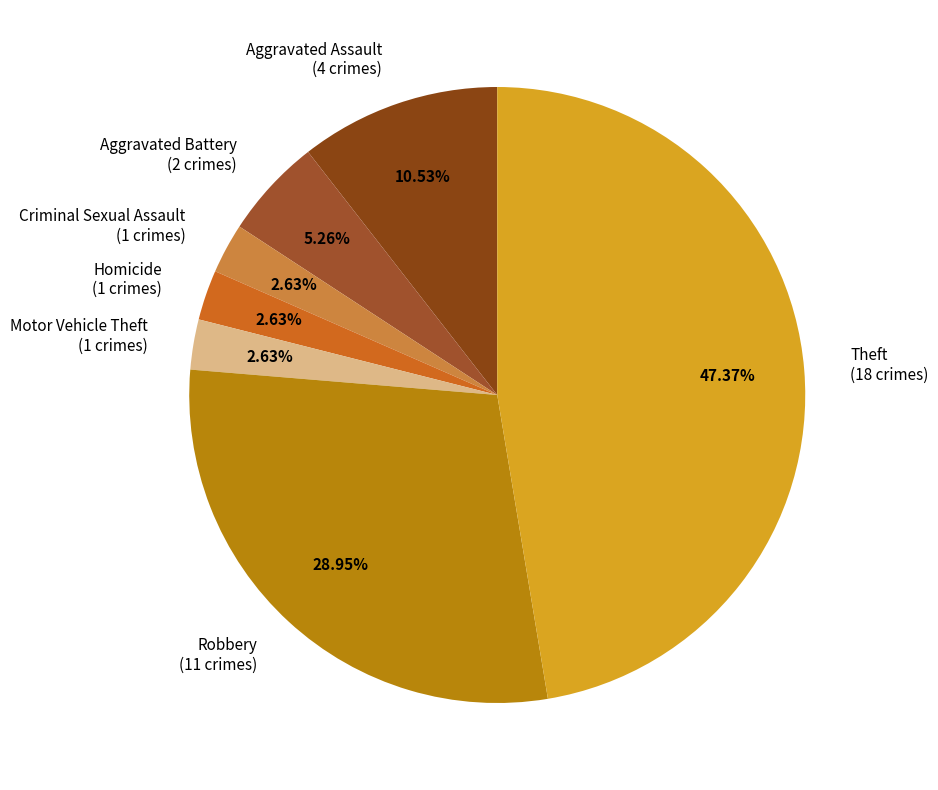

Which has a higher value, Aggravated Assault or Homicide?

Aggravated Assault